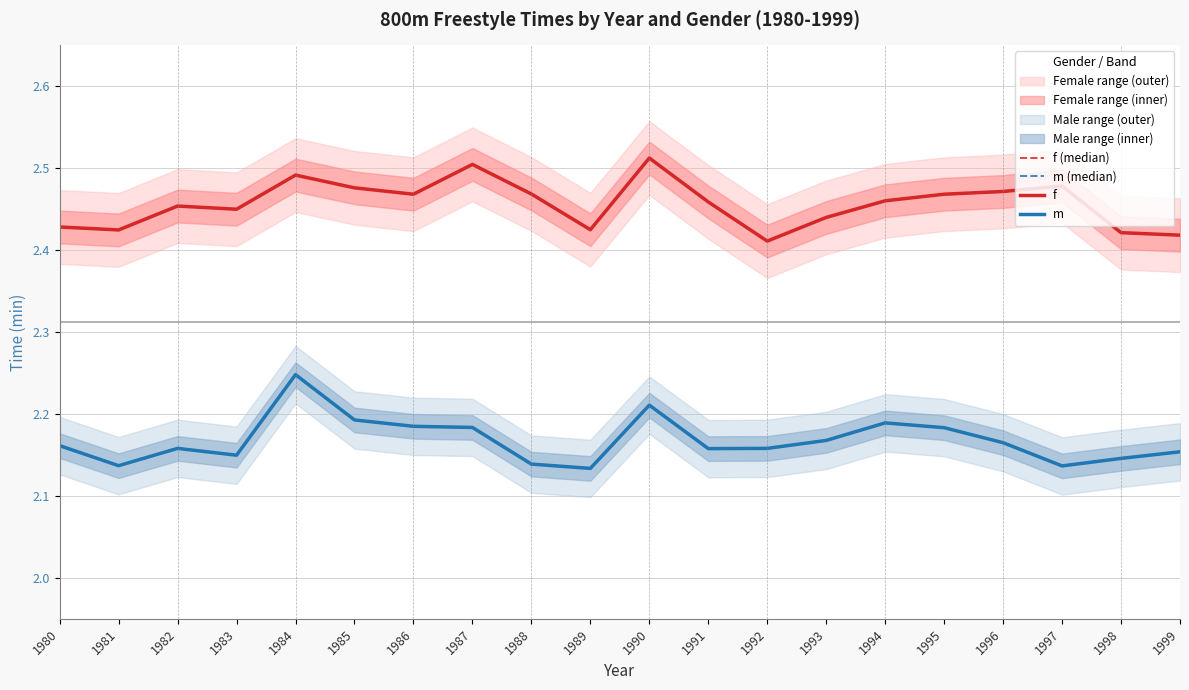

At how many categories does at least one series exceed 2?

20